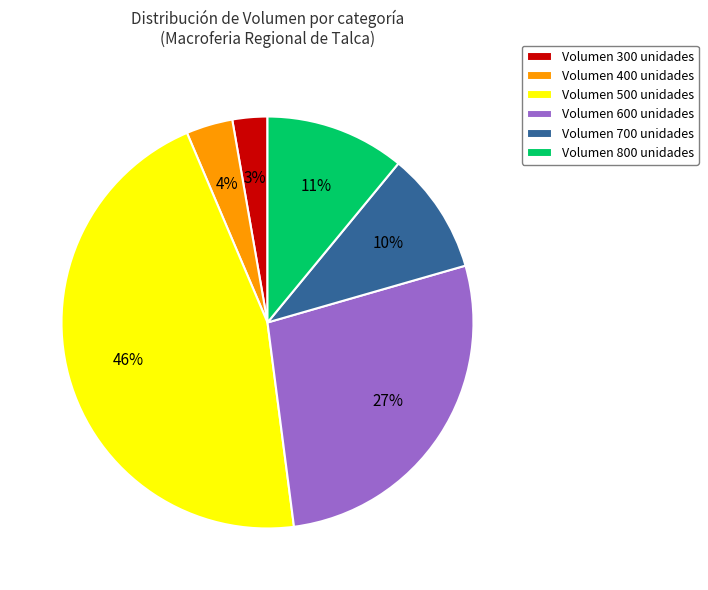

True or false: Volumen 800 unidades accounts for 22% of the total.

False